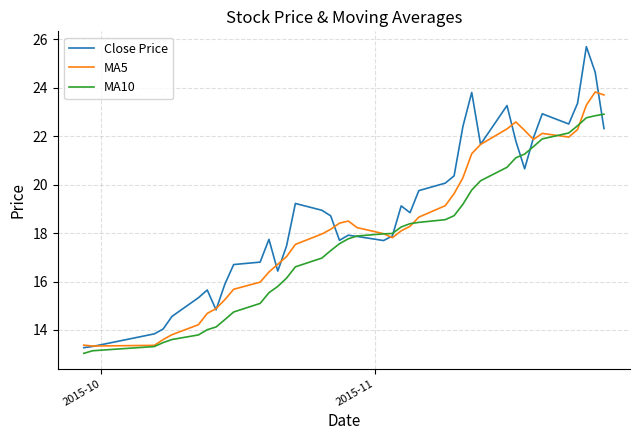

What is the greatest value displayed?

25.7